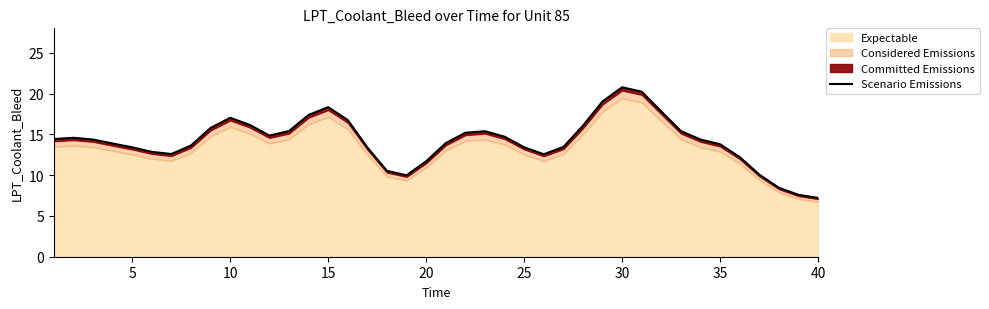

Reading right to left, what are all the values shown in this chart?

7.2	7.6	8.4	10.1	12.2	13.8	14.4	15.4	17.8	20.2	20.8	19.0	16.1	13.5	12.6	13.4	14.7	15.4	15.2	13.9	11.7	10.0	10.5	13.4	16.8	18.3	17.4	15.4	14.9	16.2	17.0	15.8	13.6	12.6	12.9	13.4	13.9	14.4	14.6	14.4